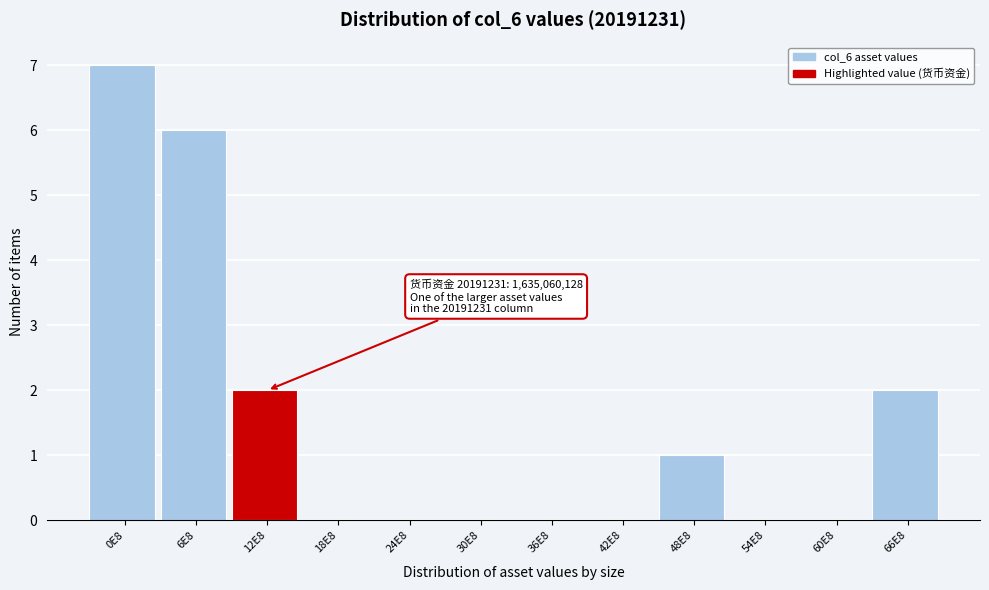

Reading left to right, what are all the values shown in this chart?

0E8=7	6E8=6	12E8=2	18E8=0	24E8=0	30E8=0	36E8=0	42E8=0	48E8=1	54E8=0	60E8=0	66E8=2